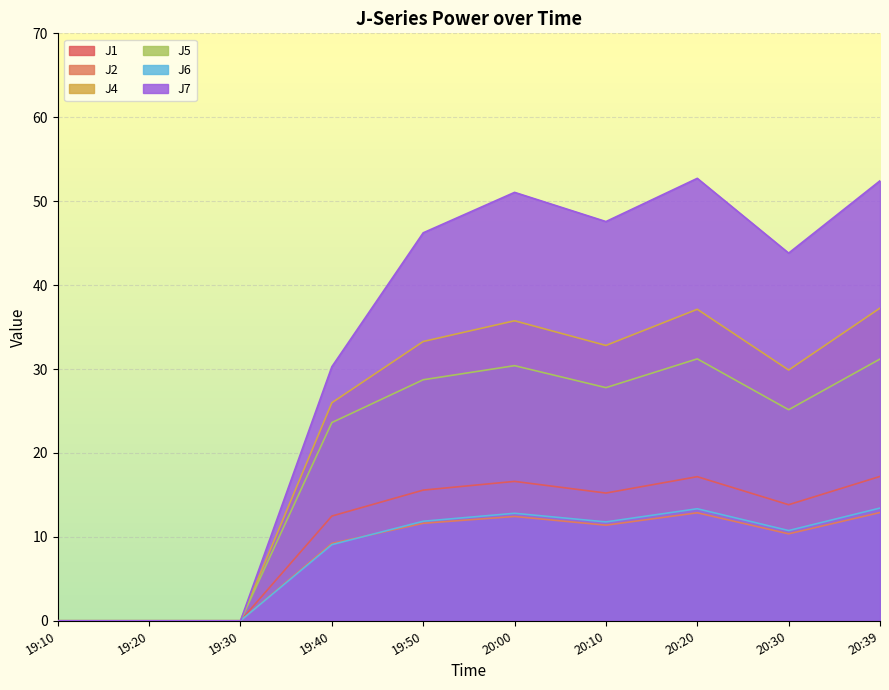

What is the difference between the highest and lowest values at 20:39?

39.5